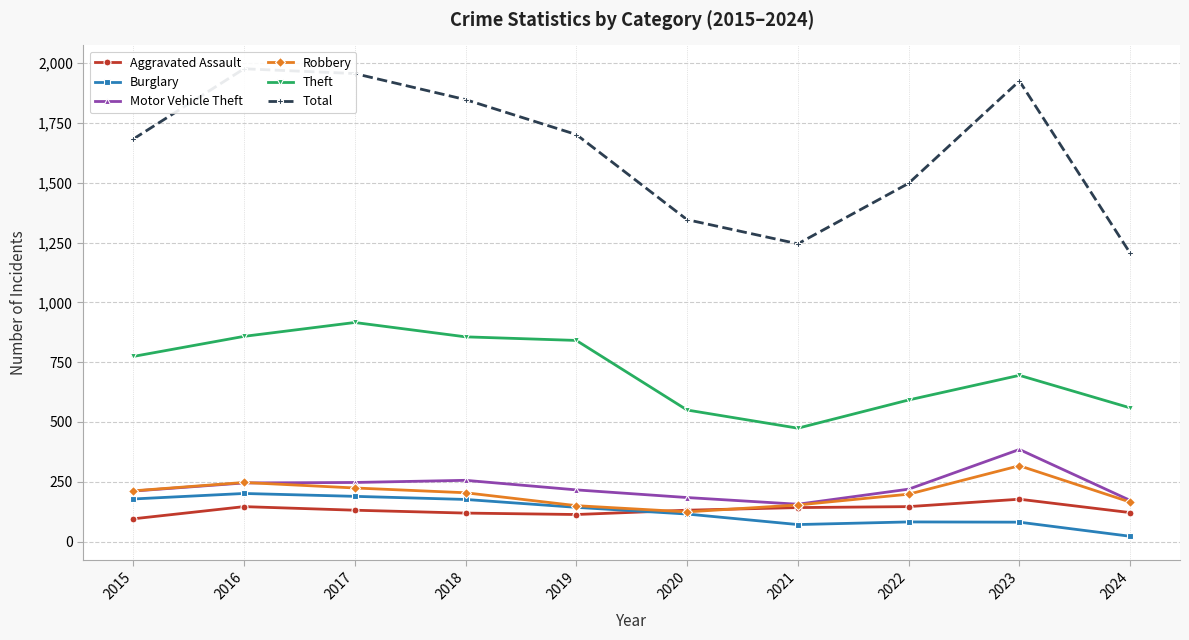

At 2019, list the series in order from smallest to largest.

Aggravated Assault, Burglary, Robbery, Motor Vehicle Theft, Theft, Total